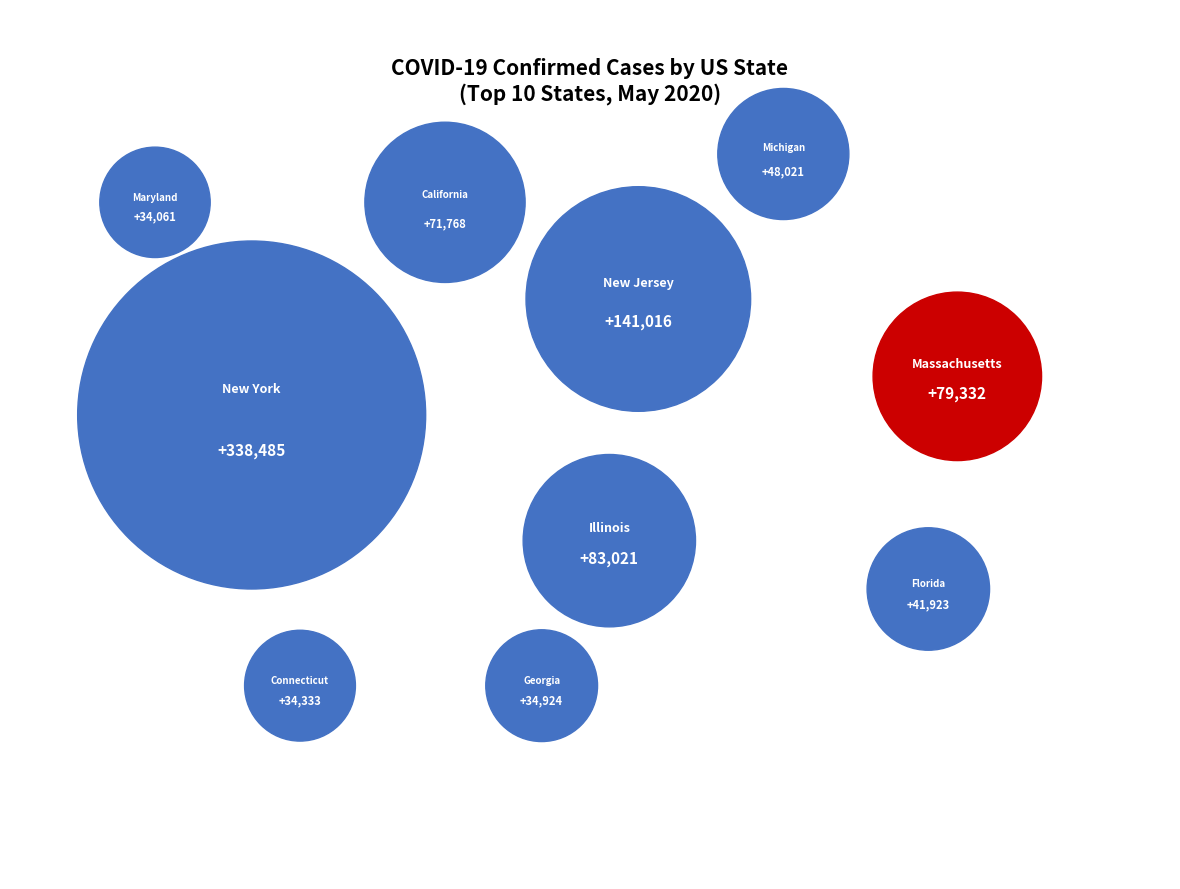

To the nearest percent, what is the combined percentage of Massachusetts and Michigan?

14%